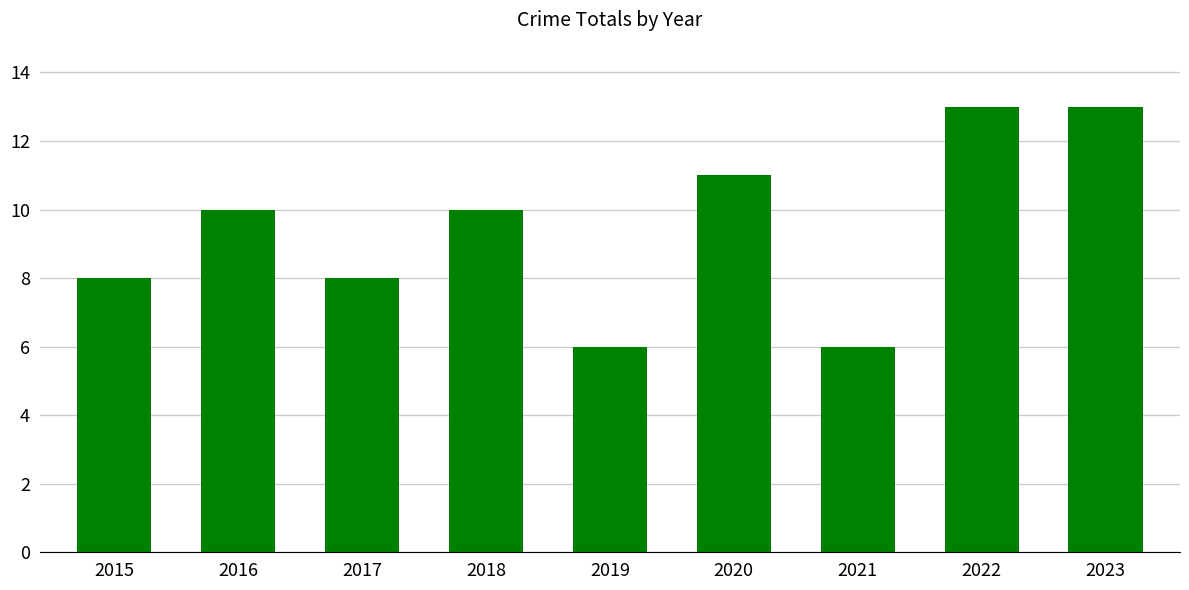

What is the value of the 9th bar from the left?

13